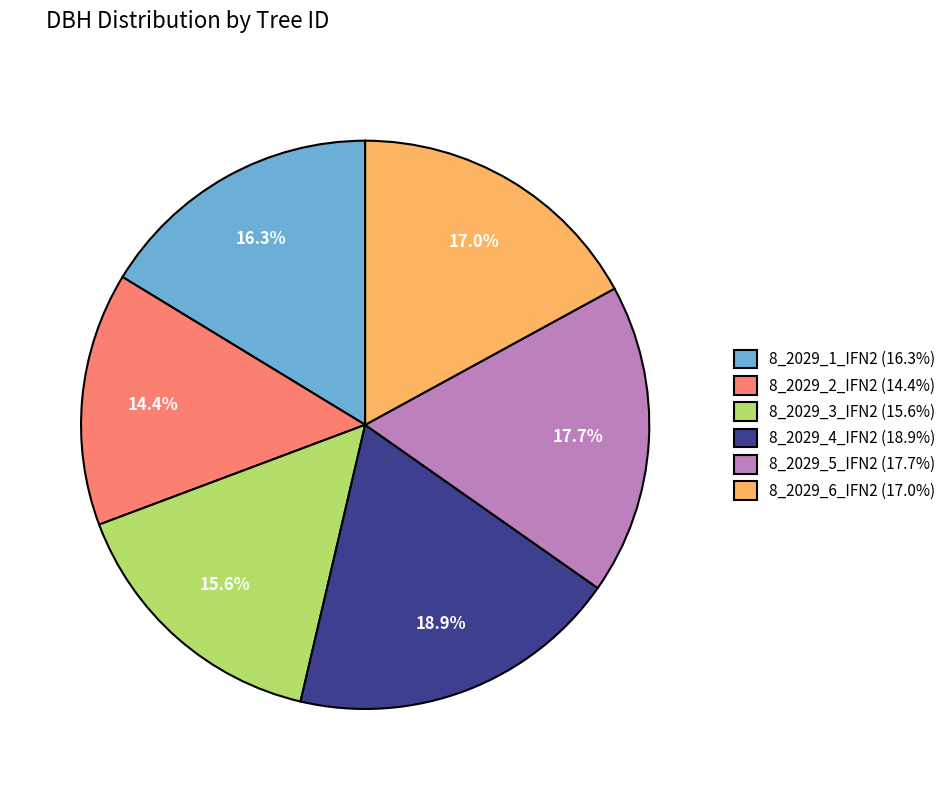

Count the number of slices in the pie.

6